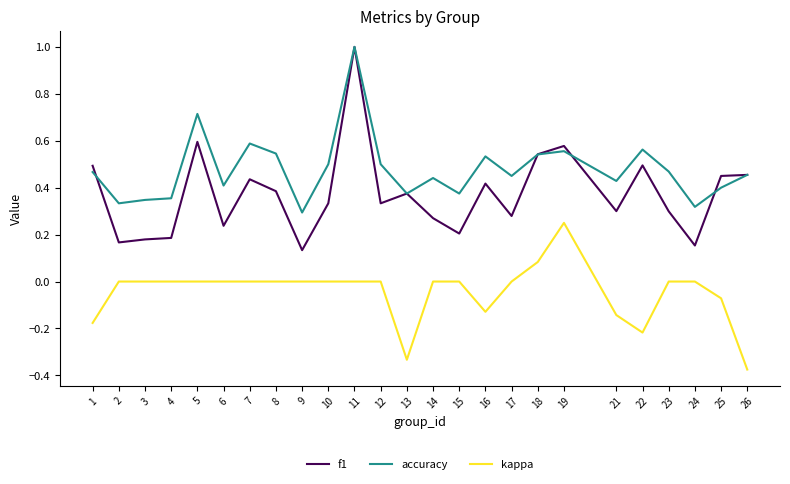

What is the total value across all series at 11?

2.0